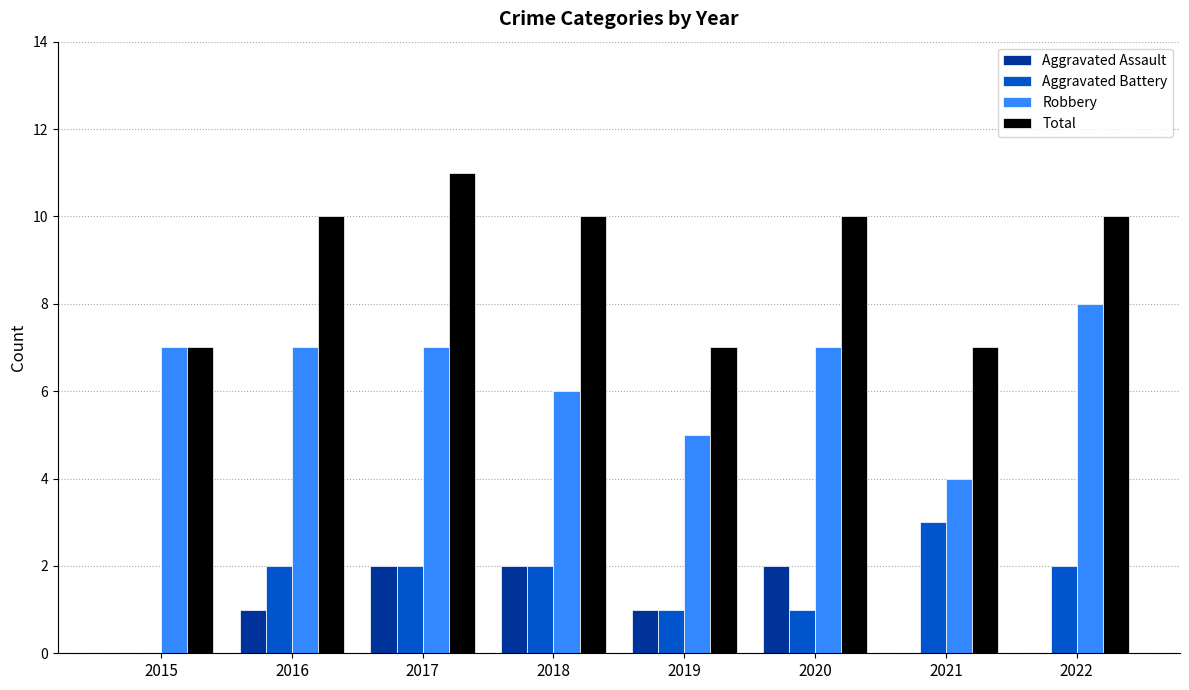

What is the highest value of the Aggravated Battery series?

3